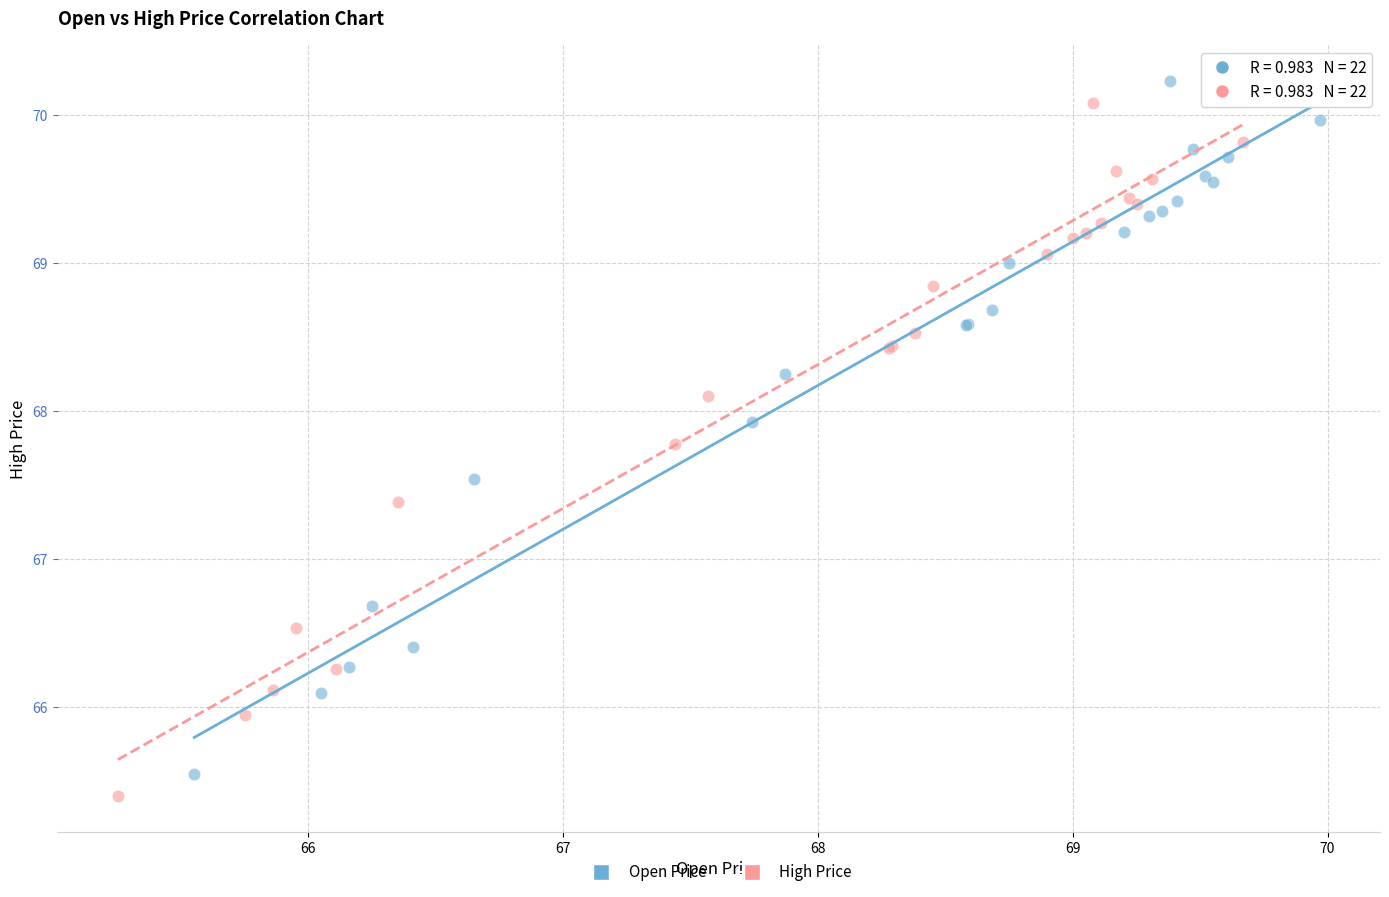

What are all the series names shown in the legend?

Open Price, High Price